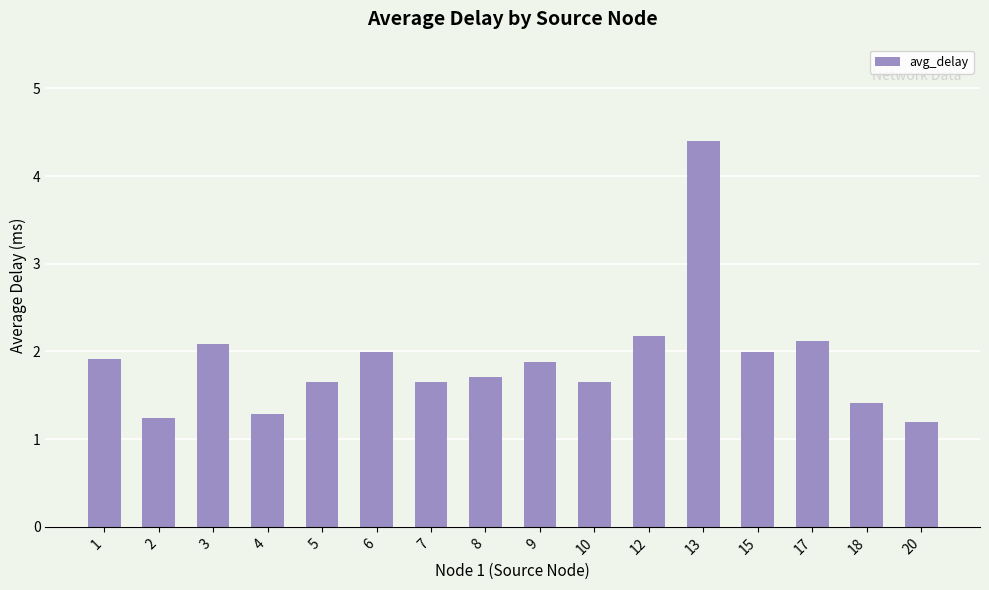

How many categories are shown in the chart?

16